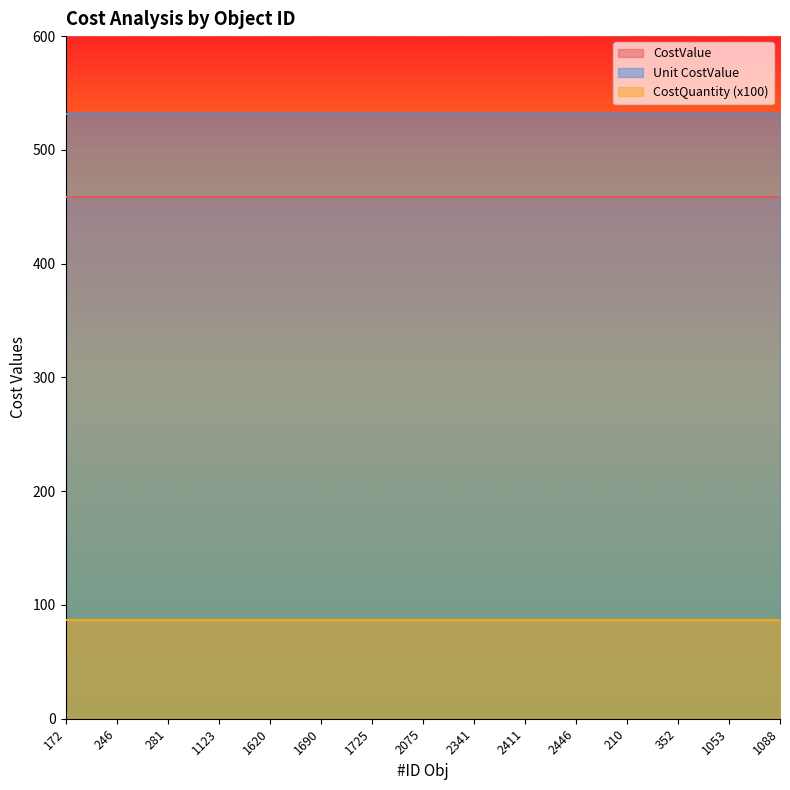

Which label corresponds to the largest value in the chart?

172